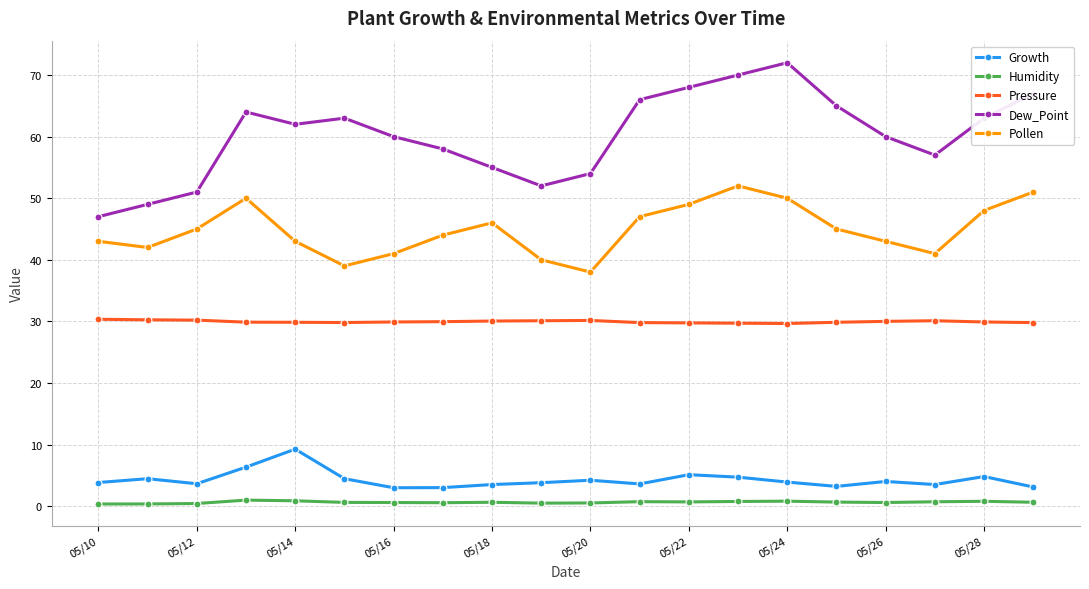

List the series in order of their peak value, lowest first.

Humidity, Growth, Pressure, Pollen, Dew_Point